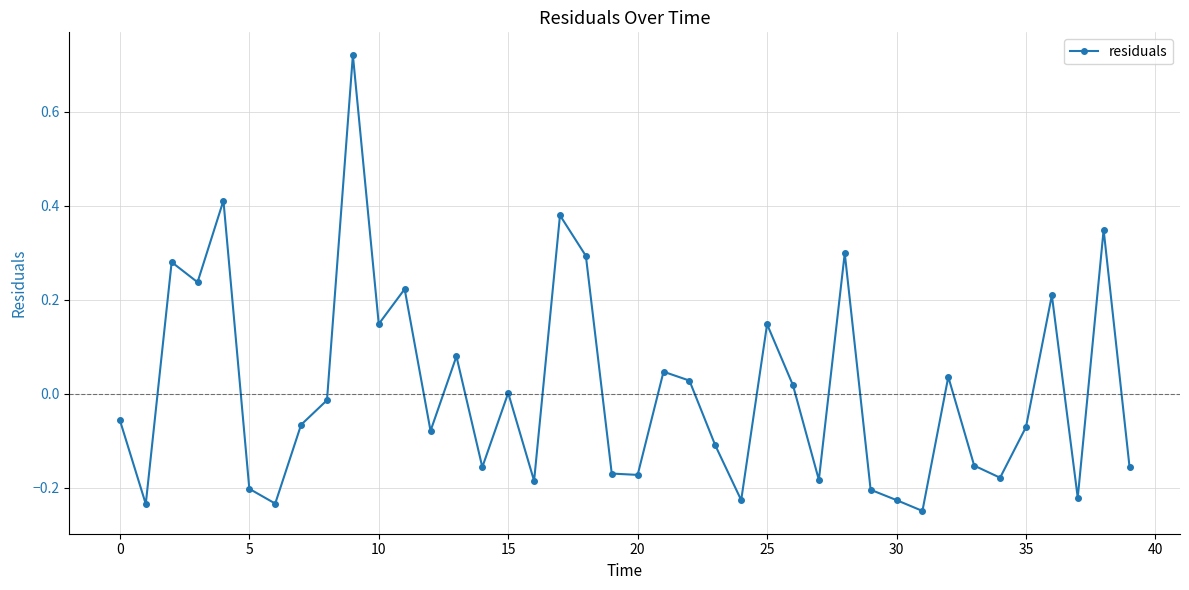

What is the difference between the maximum and minimum values?

1.0